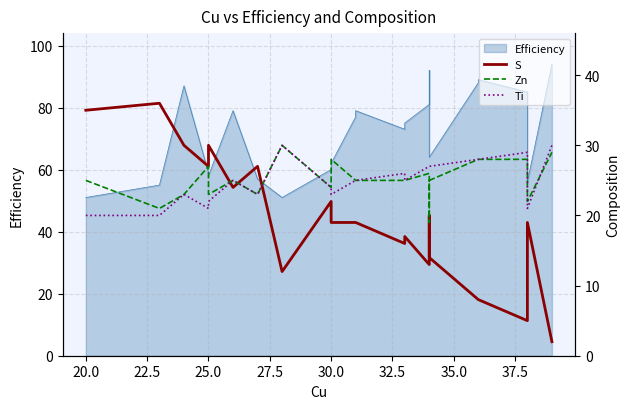

What is the total value across all series at 30.0?

74